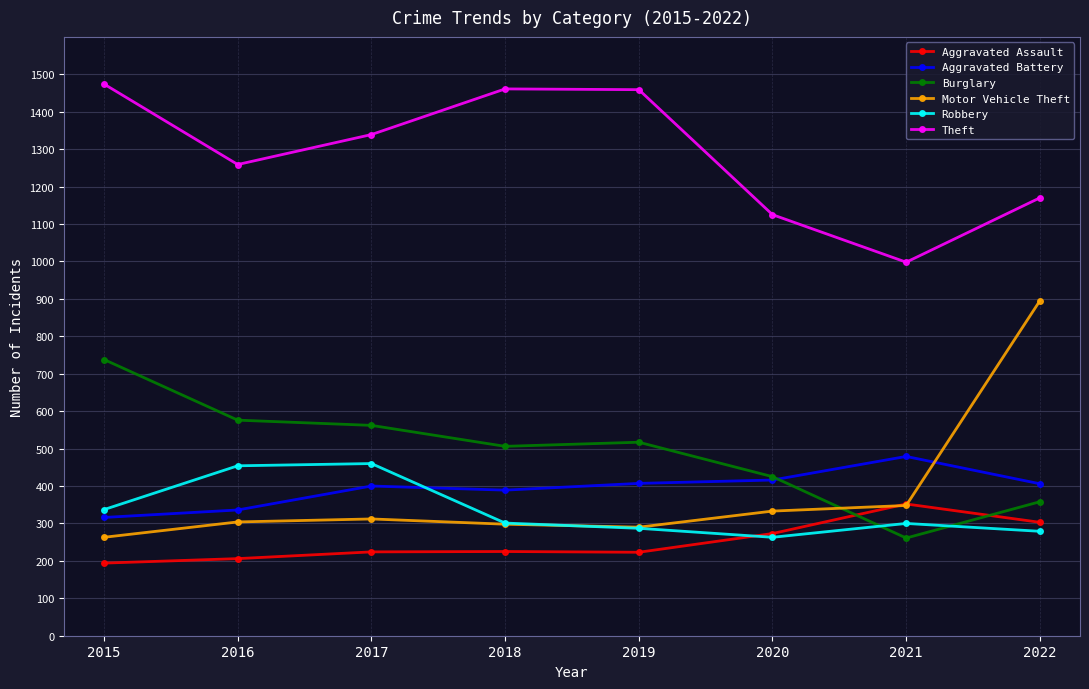

After their last crossing, which series has the higher values: Burglary or Robbery?

Burglary